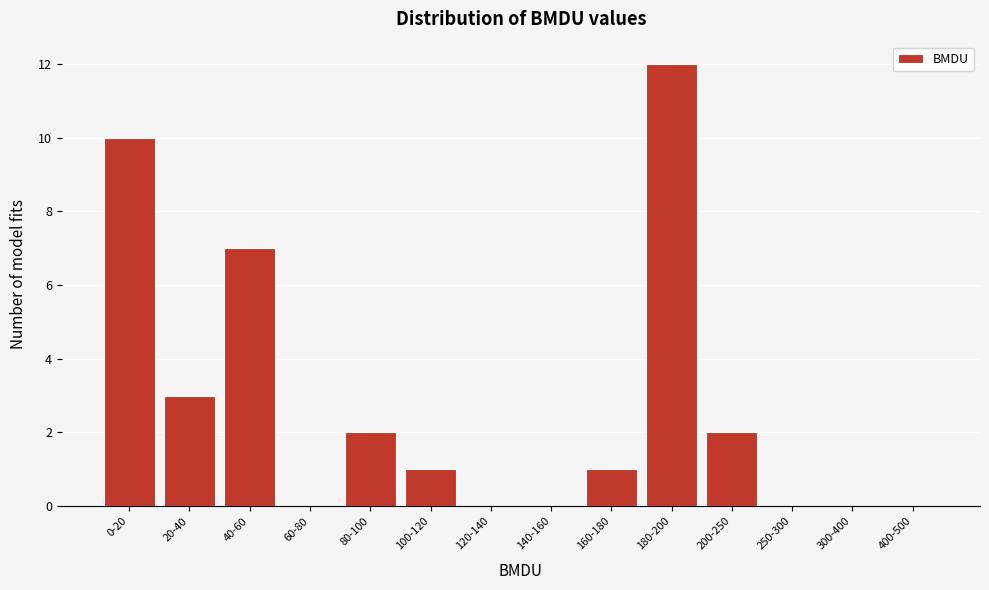

Reading right to left, transcribe all the data shown in this chart.

400-500=0	300-400=0	250-300=0	200-250=2	180-200=12	160-180=1	140-160=0	120-140=0	100-120=1	80-100=2	60-80=0	40-60=7	20-40=3	0-20=10